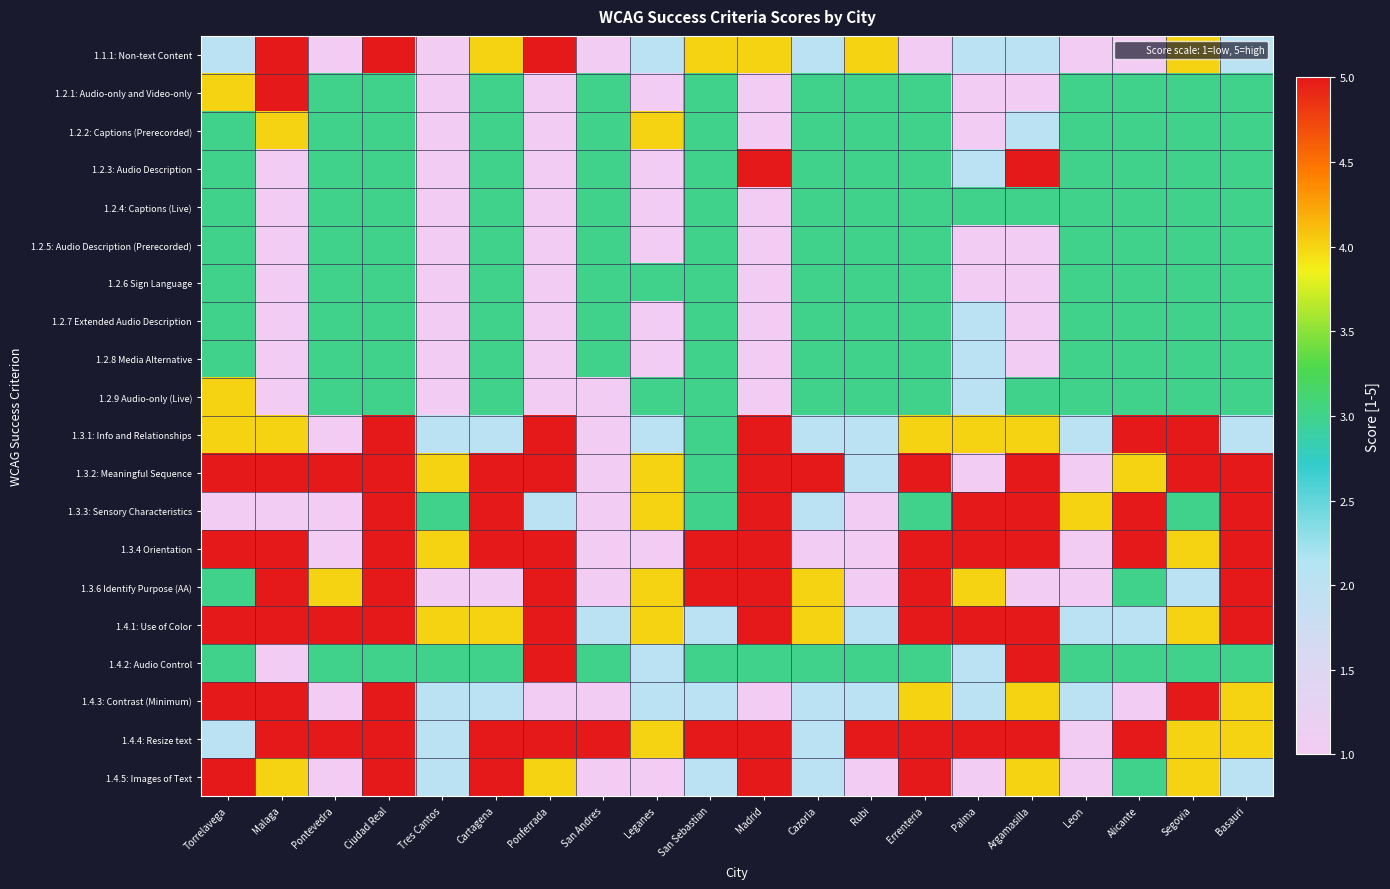

Reading left to right, list all the values displayed in this chart.

1.1.1: Non-text Content: Torrelavega=2	Malaga=5	Pontevedra=1	Ciudad Real=5	Tres Cantos=1	Cartagena=4	Ponferrada=5	San Andres=1	Leganes=2	San Sebastian=4	Madrid=4	Cazorla=2	Rubi=4	Errenteria=1	Palma=2	Argamasilla=2	Leon=1	Alicante=1	Segovia=4	Basauri=2
1.2.1: Audio-only and Video-only: Torrelavega=4	Malaga=5	Pontevedra=3	Ciudad Real=3	Tres Cantos=1	Cartagena=3	Ponferrada=1	San Andres=3	Leganes=1	San Sebastian=3	Madrid=1	Cazorla=3	Rubi=3	Errenteria=3	Palma=1	Argamasilla=1	Leon=3	Alicante=3	Segovia=3	Basauri=3
1.2.2: Captions (Prerecorded): Torrelavega=3	Malaga=4	Pontevedra=3	Ciudad Real=3	Tres Cantos=1	Cartagena=3	Ponferrada=1	San Andres=3	Leganes=4	San Sebastian=3	Madrid=1	Cazorla=3	Rubi=3	Errenteria=3	Palma=1	Argamasilla=2	Leon=3	Alicante=3	Segovia=3	Basauri=3
1.2.3: Audio Description: Torrelavega=3	Malaga=1	Pontevedra=3	Ciudad Real=3	Tres Cantos=1	Cartagena=3	Ponferrada=1	San Andres=3	Leganes=1	San Sebastian=3	Madrid=5	Cazorla=3	Rubi=3	Errenteria=3	Palma=2	Argamasilla=5	Leon=3	Alicante=3	Segovia=3	Basauri=3
1.2.4: Captions (Live): Torrelavega=3	Malaga=1	Pontevedra=3	Ciudad Real=3	Tres Cantos=1	Cartagena=3	Ponferrada=1	San Andres=3	Leganes=1	San Sebastian=3	Madrid=1	Cazorla=3	Rubi=3	Errenteria=3	Palma=3	Argamasilla=3	Leon=3	Alicante=3	Segovia=3	Basauri=3
1.2.5: Audio Description (Prerecorded): Torrelavega=3	Malaga=1	Pontevedra=3	Ciudad Real=3	Tres Cantos=1	Cartagena=3	Ponferrada=1	San Andres=3	Leganes=1	San Sebastian=3	Madrid=1	Cazorla=3	Rubi=3	Errenteria=3	Palma=1	Argamasilla=1	Leon=3	Alicante=3	Segovia=3	Basauri=3
1.2.6 Sign Language: Torrelavega=3	Malaga=1	Pontevedra=3	Ciudad Real=3	Tres Cantos=1	Cartagena=3	Ponferrada=1	San Andres=3	Leganes=3	San Sebastian=3	Madrid=1	Cazorla=3	Rubi=3	Errenteria=3	Palma=1	Argamasilla=1	Leon=3	Alicante=3	Segovia=3	Basauri=3
1.2.7 Extended Audio Description: Torrelavega=3	Malaga=1	Pontevedra=3	Ciudad Real=3	Tres Cantos=1	Cartagena=3	Ponferrada=1	San Andres=3	Leganes=1	San Sebastian=3	Madrid=1	Cazorla=3	Rubi=3	Errenteria=3	Palma=2	Argamasilla=1	Leon=3	Alicante=3	Segovia=3	Basauri=3
1.2.8 Media Alternative: Torrelavega=3	Malaga=1	Pontevedra=3	Ciudad Real=3	Tres Cantos=1	Cartagena=3	Ponferrada=1	San Andres=3	Leganes=1	San Sebastian=3	Madrid=1	Cazorla=3	Rubi=3	Errenteria=3	Palma=2	Argamasilla=1	Leon=3	Alicante=3	Segovia=3	Basauri=3
1.2.9 Audio-only (Live): Torrelavega=4	Malaga=1	Pontevedra=3	Ciudad Real=3	Tres Cantos=1	Cartagena=3	Ponferrada=1	San Andres=1	Leganes=3	San Sebastian=3	Madrid=1	Cazorla=3	Rubi=3	Errenteria=3	Palma=2	Argamasilla=3	Leon=3	Alicante=3	Segovia=3	Basauri=3
1.3.1: Info and Relationships: Torrelavega=4	Malaga=4	Pontevedra=1	Ciudad Real=5	Tres Cantos=2	Cartagena=2	Ponferrada=5	San Andres=1	Leganes=2	San Sebastian=3	Madrid=5	Cazorla=2	Rubi=2	Errenteria=4	Palma=4	Argamasilla=4	Leon=2	Alicante=5	Segovia=5	Basauri=2
1.3.2: Meaningful Sequence: Torrelavega=5	Malaga=5	Pontevedra=5	Ciudad Real=5	Tres Cantos=4	Cartagena=5	Ponferrada=5	San Andres=1	Leganes=4	San Sebastian=3	Madrid=5	Cazorla=5	Rubi=2	Errenteria=5	Palma=1	Argamasilla=5	Leon=1	Alicante=4	Segovia=5	Basauri=5
1.3.3: Sensory Characteristics: Torrelavega=1	Malaga=1	Pontevedra=1	Ciudad Real=5	Tres Cantos=3	Cartagena=5	Ponferrada=2	San Andres=1	Leganes=4	San Sebastian=3	Madrid=5	Cazorla=2	Rubi=1	Errenteria=3	Palma=5	Argamasilla=5	Leon=4	Alicante=5	Segovia=3	Basauri=5
1.3.4 Orientation: Torrelavega=5	Malaga=5	Pontevedra=1	Ciudad Real=5	Tres Cantos=4	Cartagena=5	Ponferrada=5	San Andres=1	Leganes=1	San Sebastian=5	Madrid=5	Cazorla=1	Rubi=1	Errenteria=5	Palma=5	Argamasilla=5	Leon=1	Alicante=5	Segovia=4	Basauri=5
1.3.6 Identify Purpose (AA): Torrelavega=3	Malaga=5	Pontevedra=4	Ciudad Real=5	Tres Cantos=1	Cartagena=1	Ponferrada=5	San Andres=1	Leganes=4	San Sebastian=5	Madrid=5	Cazorla=4	Rubi=1	Errenteria=5	Palma=4	Argamasilla=1	Leon=1	Alicante=3	Segovia=2	Basauri=5
1.4.1: Use of Color: Torrelavega=5	Malaga=5	Pontevedra=5	Ciudad Real=5	Tres Cantos=4	Cartagena=4	Ponferrada=5	San Andres=2	Leganes=4	San Sebastian=2	Madrid=5	Cazorla=4	Rubi=2	Errenteria=5	Palma=5	Argamasilla=5	Leon=2	Alicante=2	Segovia=4	Basauri=5
1.4.2: Audio Control: Torrelavega=3	Malaga=1	Pontevedra=3	Ciudad Real=3	Tres Cantos=3	Cartagena=3	Ponferrada=5	San Andres=3	Leganes=2	San Sebastian=3	Madrid=3	Cazorla=3	Rubi=3	Errenteria=3	Palma=2	Argamasilla=5	Leon=3	Alicante=3	Segovia=3	Basauri=3
1.4.3: Contrast (Minimum): Torrelavega=5	Malaga=5	Pontevedra=1	Ciudad Real=5	Tres Cantos=2	Cartagena=2	Ponferrada=1	San Andres=1	Leganes=2	San Sebastian=2	Madrid=1	Cazorla=2	Rubi=2	Errenteria=4	Palma=2	Argamasilla=4	Leon=2	Alicante=1	Segovia=5	Basauri=4
1.4.4: Resize text: Torrelavega=2	Malaga=5	Pontevedra=5	Ciudad Real=5	Tres Cantos=2	Cartagena=5	Ponferrada=5	San Andres=5	Leganes=4	San Sebastian=5	Madrid=5	Cazorla=2	Rubi=5	Errenteria=5	Palma=5	Argamasilla=5	Leon=1	Alicante=5	Segovia=4	Basauri=4
1.4.5: Images of Text: Torrelavega=5	Malaga=4	Pontevedra=1	Ciudad Real=5	Tres Cantos=2	Cartagena=5	Ponferrada=4	San Andres=1	Leganes=1	San Sebastian=2	Madrid=5	Cazorla=2	Rubi=1	Errenteria=5	Palma=1	Argamasilla=4	Leon=1	Alicante=3	Segovia=4	Basauri=2